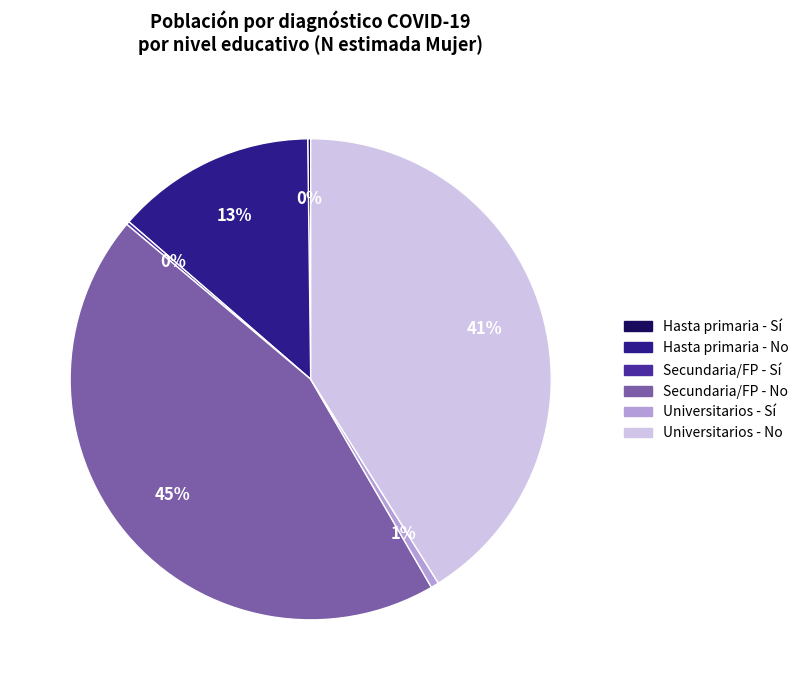

Is Secundaria/FP - No the majority of the pie?

No